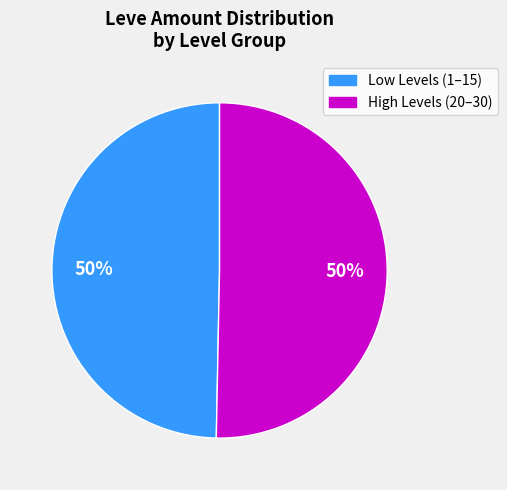

What is the ratio of the value at High Levels (20–30) to the value at Low Levels (1–15)?

1.0